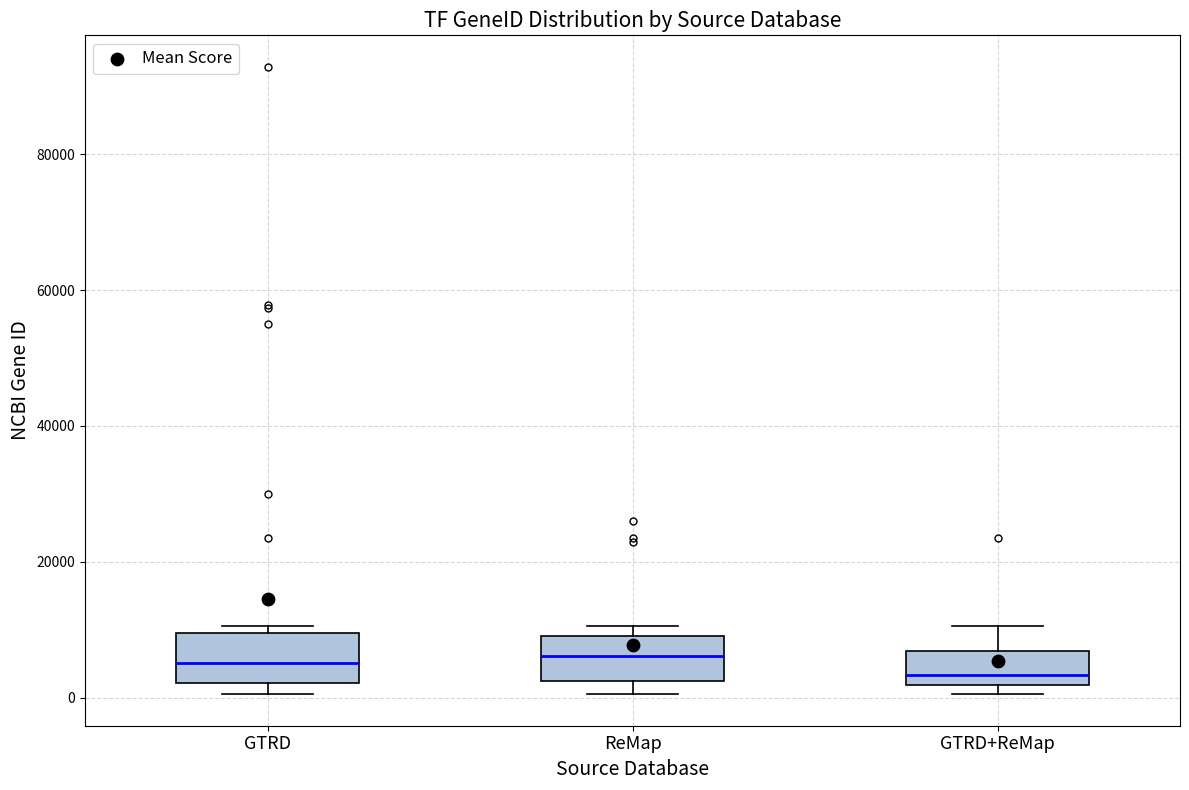

Where does the median line of the box for ReMap sit on the y-axis? The values are not printed on the chart, so give them approximately, as read against the axis.

6000